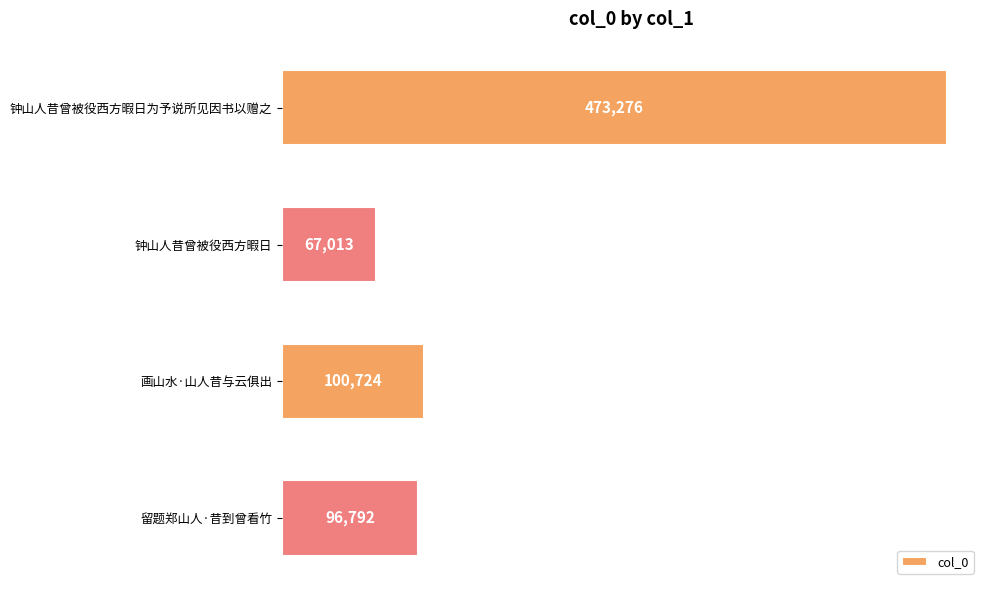

What is the ratio of the value at 留题郑山人·昔到曾看竹 to the value at 画山水·山人昔与云俱出?

1.0